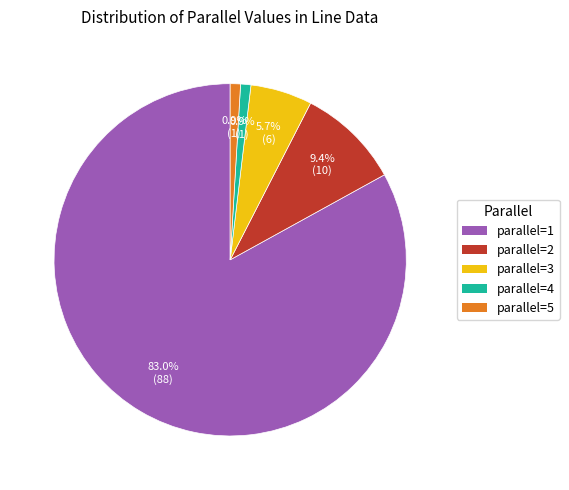

Which category has the biggest portion of the pie?

parallel=1